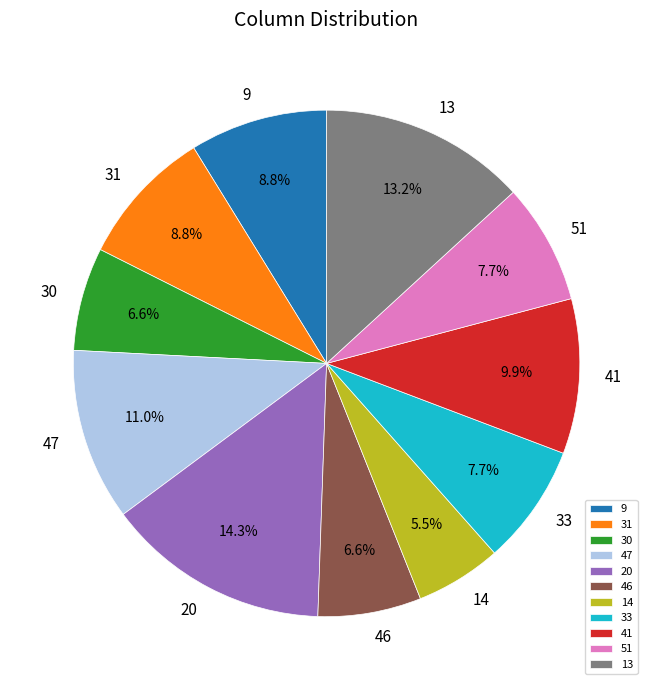

To the nearest percent, what percentage of the pie is 46?

7%